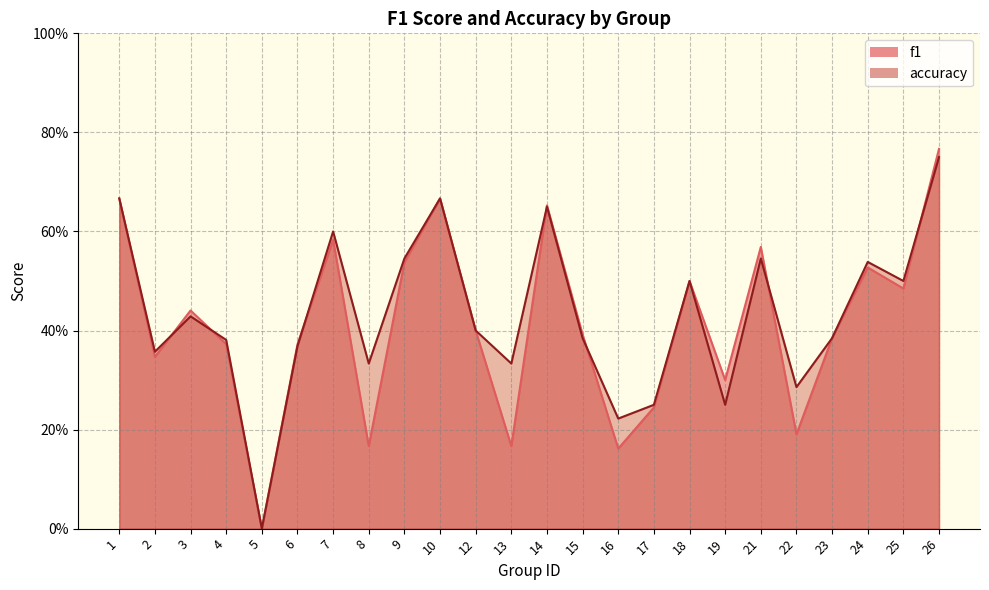

The accuracy series shows 0.4 at 15. True or false?

True